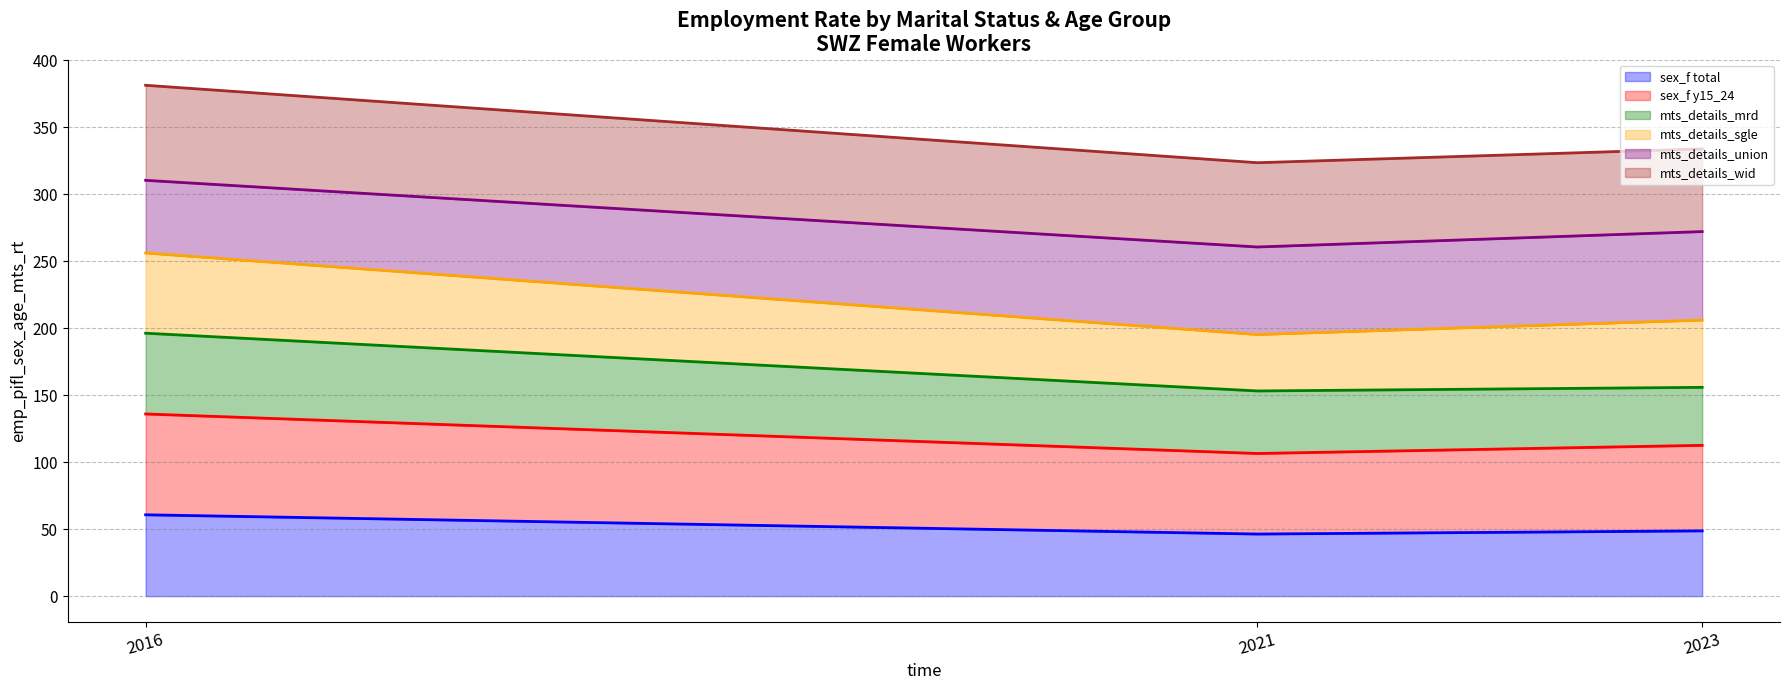

At which category is the sum across all series the highest?

2016